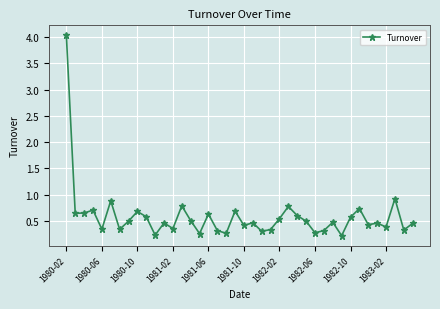

What is the sum of all values?

23.4